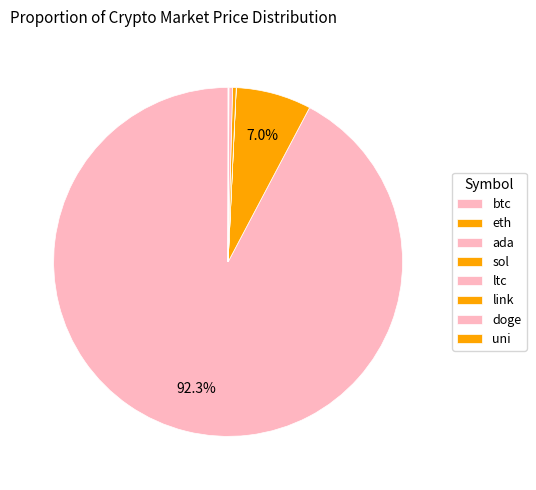

Which slice represents more than half of the pie?

btc